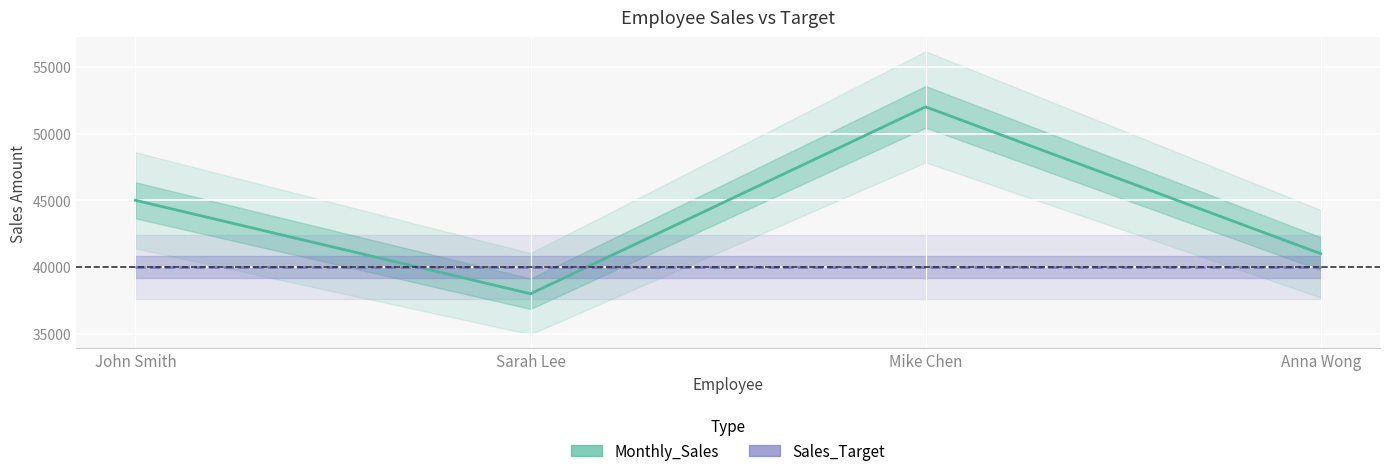

Reading right to left, transcribe all the data shown in this chart.

Monthly_Sales: Anna Wong=41000	Mike Chen=52000	Sarah Lee=38000	John Smith=45000
Sales_Target: Anna Wong=40000	Mike Chen=40000	Sarah Lee=40000	John Smith=40000